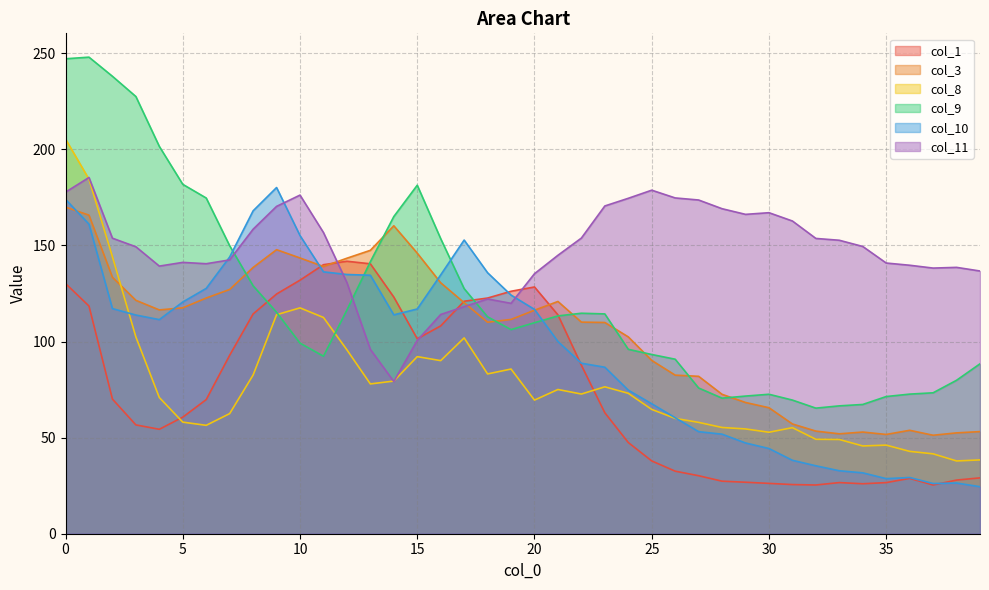

What is the difference between the highest and lowest values at 5?

123.7